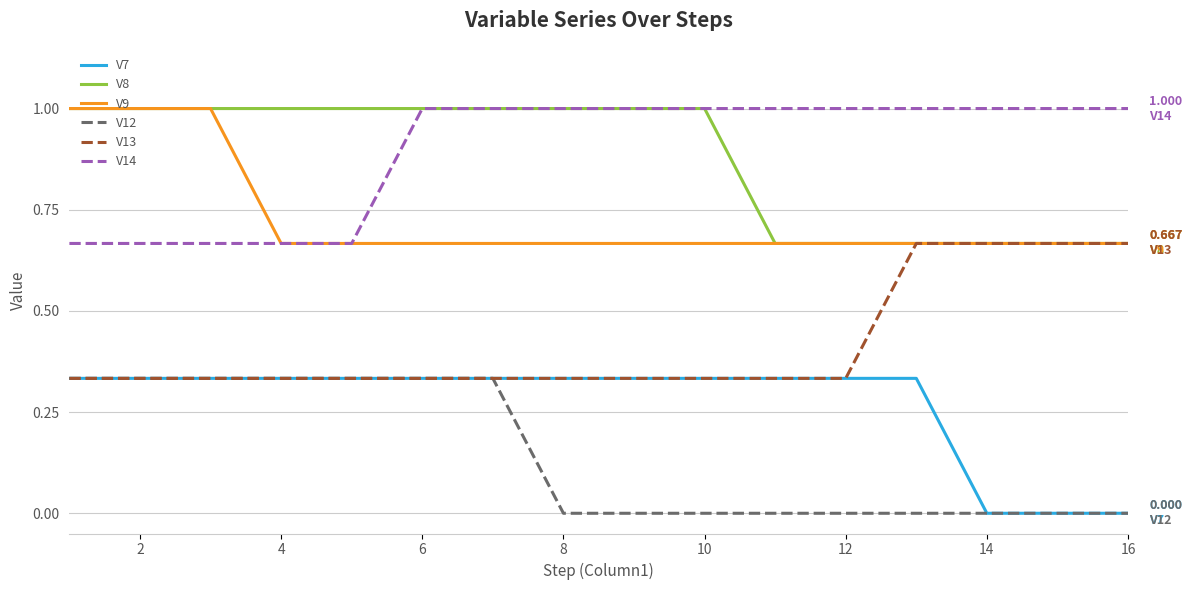

Which series has the largest total across all categories?

V14